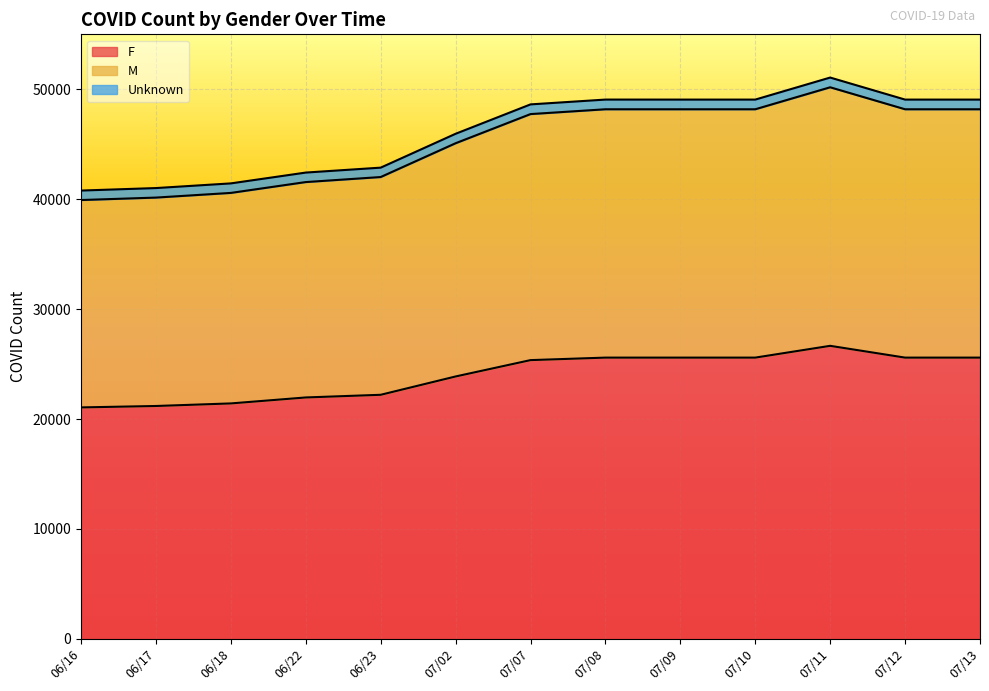

True or false: M and F intersect in this chart.

False